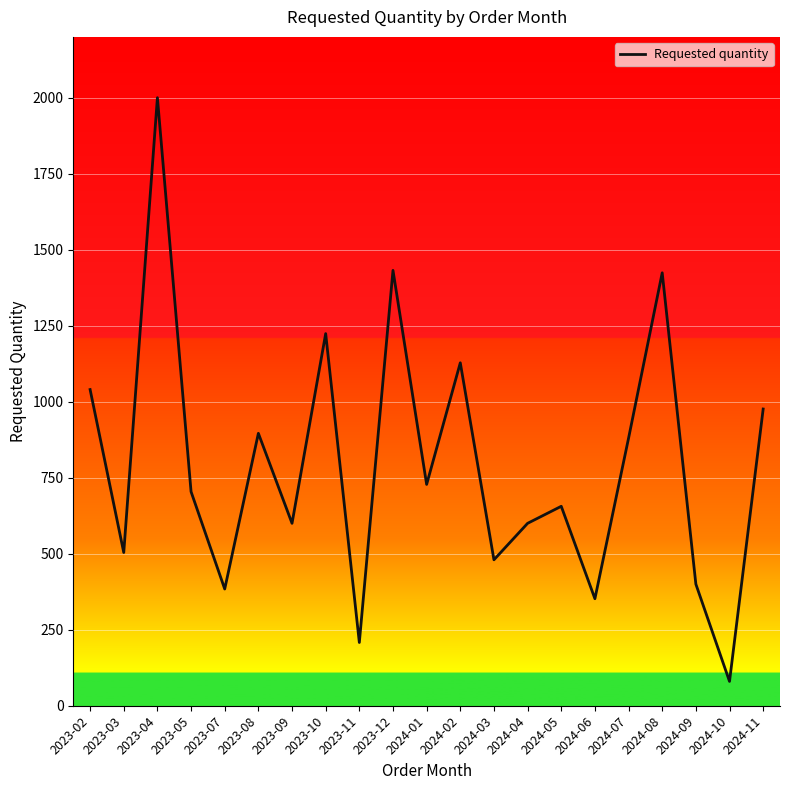

At which category does the chart reach its peak across all series?

2023-04